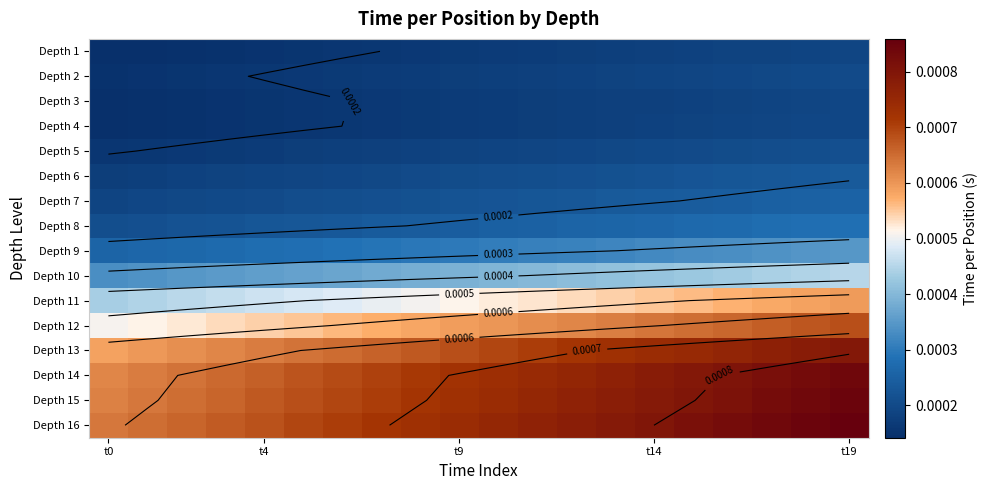

How many data points does each series have?

20